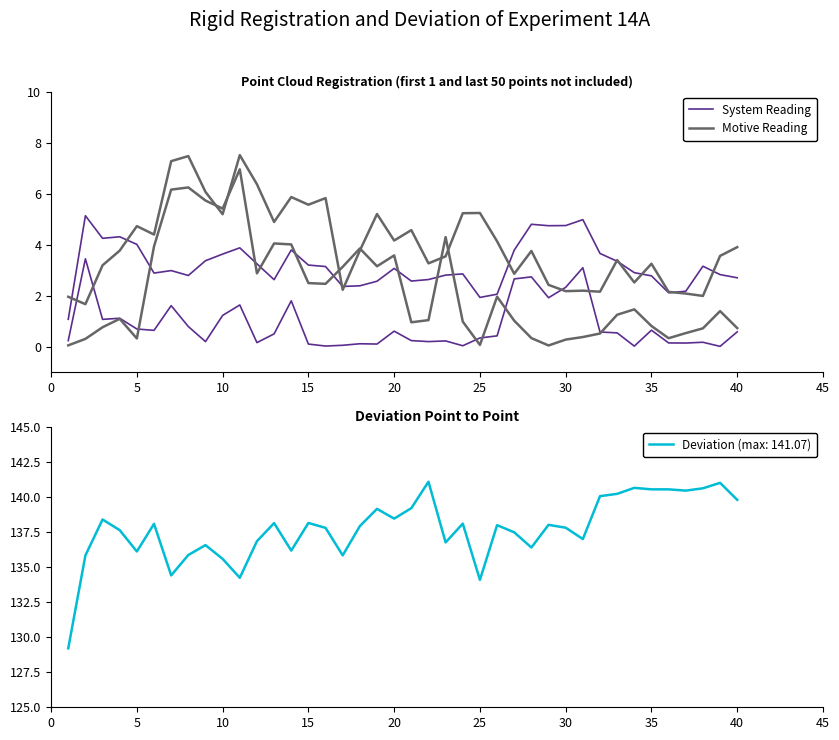

What is the sum of all Motive Reading values?

161.7